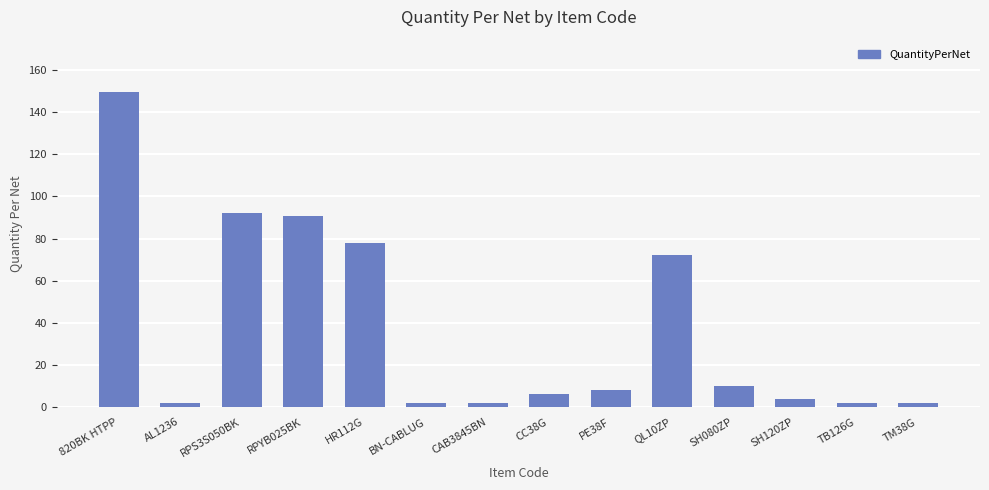

What is the value of the 6th bar from the left?

2.0